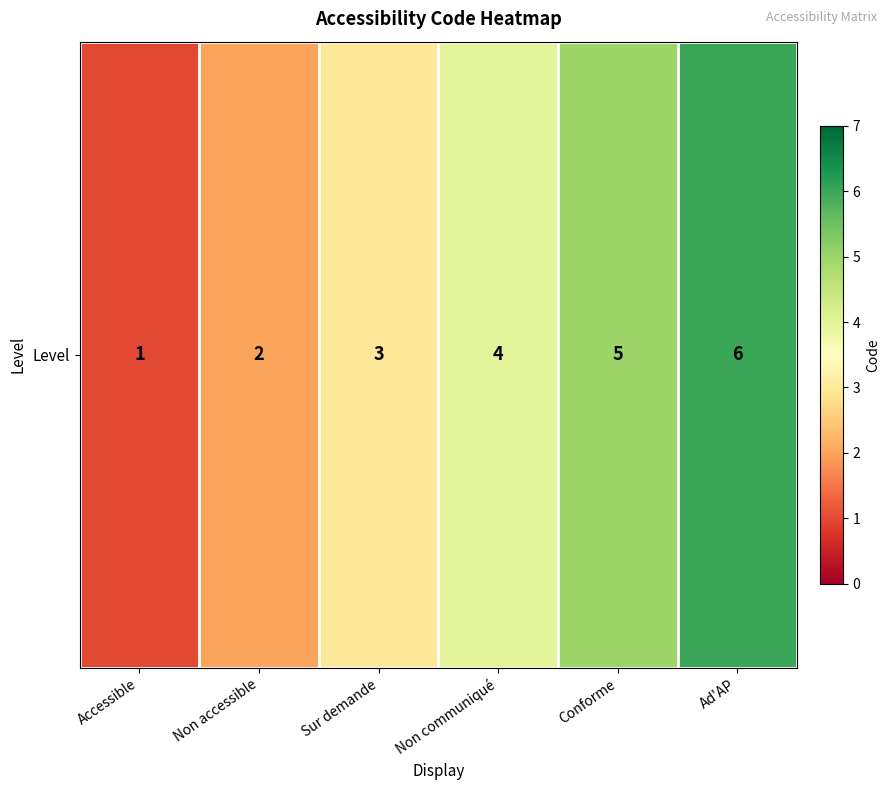

What is the ratio of the value at Ad'AP to the value at Conforme?

1.2